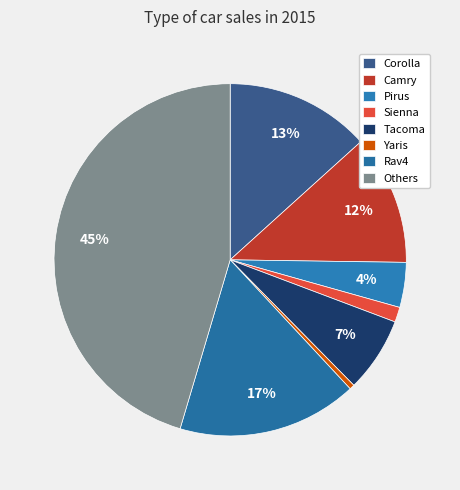

The Sienna slice represents 1% of the pie. True or false?

True